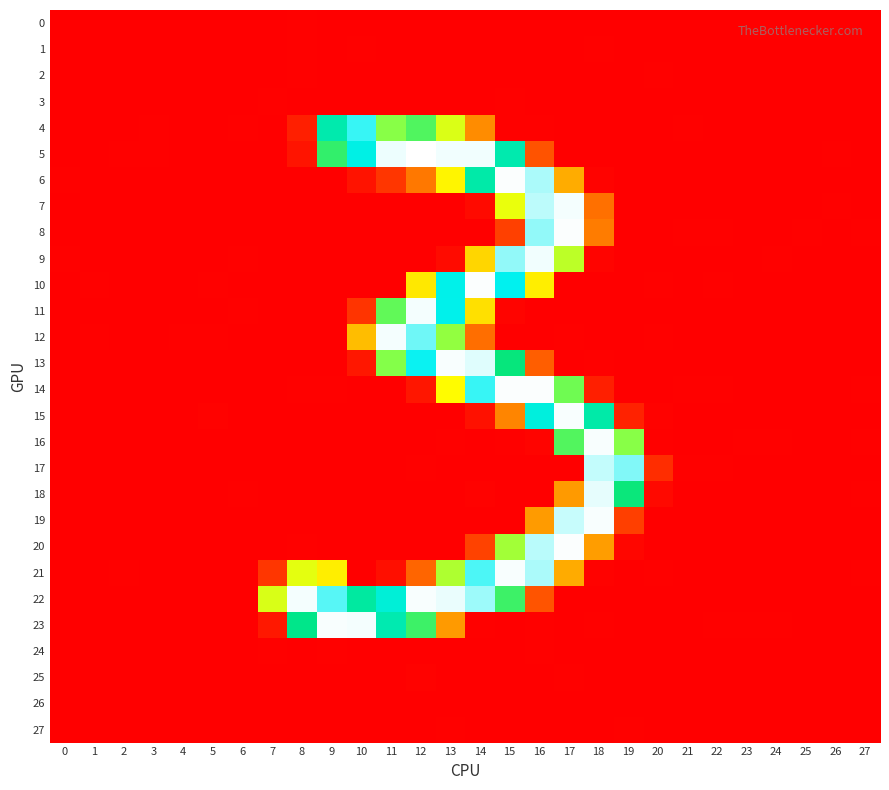

Reading left to right, extract all data points from this chart.

0: 0=0.1	1=0.0	2=-0.0	3=-0.1	4=0.0	5=-0.0	6=0.0	7=-0.5	8=0.6	9=-0.6	10=0.4	11=0.0	12=0.0	13=-0.4	14=0.4	15=0.1	16=0.1	17=-0.1	18=-0.5	19=0.2	20=-0.5	21=0.0	22=0.0	23=0.1	24=0.1	25=-0.0	26=-0.1	27=0.0
1: 0=0.2	1=0.0	2=0.0	3=-0.1	4=0.1	5=0.0	6=0.1	7=0.2	8=0.5	9=-1.1	10=0.9	11=-0.4	12=-0.1	13=-0.5	14=0.3	15=-0.1	16=0.1	17=-0.1	18=0.6	19=-0.4	20=-1.1	21=-0.1	22=-0.1	23=0.1	24=0.2	25=-0.1	26=-0.1	27=0.1
2: 0=-0.0	1=-0.0	2=-0.0	3=-0.1	4=-0.1	5=-0.1	6=-0.1	7=-0.7	8=0.7	9=0.3	10=0.2	11=-0.2	12=0.2	13=-0.4	14=0.1	15=-0.0	16=0.2	17=-0.1	18=-0.4	19=-0.2	20=0.9	21=0.2	22=0.2	23=0.0	24=-0.0	25=0.0	26=-0.0	27=-0.1
3: 0=-0.0	1=-0.0	2=-0.0	3=0.0	4=-0.0	5=-0.0	6=-0.0	7=0.6	8=-0.4	9=0.2	10=-0.1	11=0.1	12=0.5	13=-0.2	14=0.0	15=0.5	16=0.3	17=0.5	18=0.3	19=0.1	20=0.2	21=0.0	22=0.0	23=0.0	24=-0.0	25=0.0	26=0.0	27=-0.0
4: 0=0.2	1=0.2	2=-0.1	3=0.6	4=-0.1	5=0.0	6=0.9	7=-0.1	8=15.4	9=196.3	10=226.3	11=143.1	12=159.1	13=119.8	14=67.1	15=0.9	16=0.6	17=-0.1	18=-0.1	19=-0.1	20=0.4	21=0.5	22=0.2	23=0.4	24=0.1	25=0.1	26=0.3	27=0.0
5: 0=-0.8	1=0.3	2=0.6	3=0.8	4=0.0	5=0.2	6=-0.2	7=-0.3	8=10.1	9=167.5	10=214.2	11=252.3	12=254.9	13=253.0	14=252.7	15=197.2	16=40.0	17=-0.2	18=-0.0	19=-0.2	20=0.3	21=0.0	22=-0.2	23=-0.7	24=-0.7	25=0.2	26=0.6	27=0.1
6: 0=0.8	1=0.5	2=-0.1	3=-0.4	4=0.3	5=0.2	6=0.4	7=0.0	8=-0.4	9=0.3	10=9.6	11=26.4	12=57.6	13=106.0	14=195.0	15=254.3	16=242.8	17=79.9	18=1.8	19=0.3	20=0.3	21=0.2	22=0.3	23=0.1	24=0.4	25=-0.6	26=-0.5	27=0.0
7: 0=-1.0	1=0.2	2=0.1	3=0.2	4=-0.0	5=0.3	6=0.0	7=-0.0	8=-0.0	9=-0.4	10=0.2	11=-0.2	12=0.1	13=-0.5	14=5.3	15=115.2	16=245.3	17=253.3	18=53.4	19=-0.1	20=-0.5	21=-0.9	22=-0.1	23=-0.2	24=-0.6	25=0.4	26=1.0	27=0.1
8: 0=0.1	1=-0.3	2=-0.3	3=-0.3	4=0.2	5=0.3	6=-0.2	7=-0.1	8=-0.7	9=-0.3	10=0.5	11=-0.8	12=0.1	13=-0.8	14=0.3	15=31.4	16=239.3	17=254.1	18=59.7	19=-0.1	20=-0.3	21=0.5	22=0.6	23=0.2	24=0.2	25=0.7	26=-0.2	27=0.6
9: 0=0.5	1=0.4	2=0.3	3=-0.0	4=0.1	5=-0.5	6=0.6	7=0.0	8=0.1	9=0.0	10=0.3	11=0.3	12=-0.0	13=5.9	14=94.9	15=239.4	16=252.9	17=128.2	18=2.2	19=-0.1	20=-0.4	21=-0.1	22=-0.2	23=0.3	24=0.6	25=-0.5	26=0.2	27=-0.2
10: 0=-0.0	1=0.6	2=-0.7	3=-0.4	4=-0.3	5=0.5	6=0.1	7=-0.2	8=0.4	9=0.2	10=0.3	11=-0.0	12=101.2	13=215.7	14=254.1	15=217.5	16=103.6	17=0.1	18=-0.1	19=0.2	20=0.5	21=-0.3	22=0.7	23=0.2	24=-0.5	25=-0.4	26=0.2	27=-0.0
11: 0=0.3	1=0.1	2=-0.3	3=-0.2	4=-0.2	5=-0.3	6=0.8	7=0.4	8=-0.1	9=-0.2	10=25.2	11=154.1	12=253.5	13=216.4	14=98.4	15=2.4	16=-0.3	17=-0.6	18=0.2	19=-0.0	20=-0.2	21=-0.3	22=-0.1	23=0.5	24=0.1	25=-0.2	26=0.2	27=0.2
12: 0=-0.1	1=0.5	2=0.4	3=-0.4	4=0.5	5=0.5	6=-0.4	7=-0.2	8=0.1	9=0.3	10=85.9	11=253.5	12=234.1	13=140.4	14=52.4	15=0.2	16=-0.0	17=0.6	18=-0.8	19=0.4	20=0.7	21=-0.1	22=-0.1	23=-0.8	24=-0.1	25=-0.2	26=-0.3	27=0.2
13: 0=0.2	1=-0.2	2=0.1	3=-0.2	4=-0.1	5=-0.6	6=-0.0	7=-0.1	8=0.1	9=0.1	10=11.3	11=144.1	12=219.8	13=253.8	14=250.0	15=180.2	16=45.2	17=-0.4	18=0.7	19=-0.7	20=-1.4	21=0.2	22=-0.0	23=0.2	24=0.2	25=0.0	26=-0.1	27=0.3
14: 0=0.3	1=-0.1	2=-0.2	3=-0.5	4=0.3	5=0.3	6=-0.7	7=0.2	8=0.5	9=0.9	10=-0.8	11=0.3	12=10.8	13=108.5	14=226.5	15=254.2	16=254.4	17=150.2	18=15.0	19=-0.1	20=-0.9	21=0.8	22=0.8	23=0.0	24=0.2	25=0.4	26=-0.6	27=0.6
15: 0=-0.6	1=0.2	2=0.3	3=0.1	4=-0.2	5=1.1	6=-0.0	7=-0.0	8=-0.2	9=0.3	10=0.3	11=0.2	12=0.2	13=-0.8	14=8.6	15=63.6	16=211.9	17=253.7	18=195.2	19=16.6	20=1.3	21=-0.6	22=-0.3	23=-0.8	24=-0.6	25=-0.6	26=0.2	27=-0.3
16: 0=0.4	1=-0.4	2=0.1	3=-0.1	4=-0.1	5=-0.6	6=0.2	7=-0.2	8=-0.1	9=0.5	10=-0.1	11=0.3	12=-0.9	13=0.8	14=-1.1	15=0.7	16=2.1	17=158.8	18=253.7	19=143.4	20=0.7	21=-0.0	22=-0.3	23=0.7	24=0.8	25=0.4	26=-0.2	27=0.6
17: 0=-0.9	1=0.2	2=-0.5	3=-0.1	4=-0.4	5=0.1	6=-0.4	7=-0.6	8=0.1	9=0.1	10=-0.5	11=-0.1	12=0.6	13=-0.2	14=0.4	15=-0.0	16=-0.1	17=0.0	18=246.1	19=236.9	20=21.6	21=0.5	22=0.7	23=-0.1	24=-0.9	25=0.2	26=-0.1	27=-0.2
18: 0=0.3	1=-0.0	2=0.1	3=-0.0	4=0.2	5=0.2	6=0.8	7=0.4	8=-0.6	9=-0.2	10=0.4	11=0.5	12=-0.0	13=-0.7	14=1.1	15=-0.4	16=0.1	17=73.7	18=251.4	19=178.9	20=4.8	21=-0.7	22=-0.6	23=0.2	24=0.5	25=-0.1	26=-0.4	27=0.5
19: 0=0.2	1=-0.3	2=0.3	3=-0.2	4=-0.5	5=-0.2	6=-0.6	7=-0.3	8=0.4	9=-0.3	10=0.4	11=0.2	12=-0.2	13=0.2	14=-0.5	15=0.4	16=73.9	17=246.5	18=253.6	19=30.6	20=-2.0	21=0.5	22=-0.0	23=-0.0	24=0.3	25=-0.3	26=-0.1	27=-0.2
20: 0=-0.2	1=-0.0	2=0.0	3=-0.1	4=-0.1	5=-0.5	6=-0.2	7=-0.8	8=0.5	9=0.2	10=-0.2	11=-0.5	12=-0.2	13=-0.9	14=31.4	15=135.9	16=244.7	17=254.3	18=74.3	19=3.0	20=0.1	21=0.3	22=0.3	23=0.3	24=0.1	25=0.3	26=0.5	27=-0.0
21: 0=-0.5	1=-0.9	2=0.5	3=0.3	4=-0.1	5=0.4	6=0.3	7=26.3	8=117.0	9=103.6	10=0.4	11=7.8	12=48.5	13=132.1	14=229.2	15=253.6	16=242.8	17=79.4	18=1.4	19=-0.0	20=0.8	21=-0.6	22=-0.4	23=-0.4	24=-0.1	25=0.2	26=-0.2	27=0.5
22: 0=0.1	1=-0.4	2=-0.3	3=0.1	4=-0.3	5=0.0	6=-0.2	7=120.2	8=253.3	9=231.1	10=192.7	11=209.8	12=253.6	13=252.0	14=240.6	15=164.8	16=40.4	17=0.3	18=-0.4	19=0.1	20=0.1	21=0.5	22=0.3	23=-0.4	24=0.3	25=0.0	26=0.2	27=-0.1
23: 0=0.4	1=0.3	2=0.4	3=-0.7	4=0.1	5=-0.1	6=-0.2	7=11.7	8=185.3	9=253.7	10=253.1	11=197.6	12=164.8	13=73.3	14=0.6	15=-0.5	16=0.6	17=0.1	18=0.5	19=0.1	20=-0.7	21=0.1	22=0.9	23=0.6	24=0.8	25=-0.2	26=-0.5	27=0.3
24: 0=0.1	1=-0.0	2=0.1	3=0.1	4=0.1	5=0.2	6=0.3	7=0.6	8=-0.3	9=0.9	10=-0.5	11=0.0	12=-0.5	13=-0.0	14=-0.0	15=0.0	16=0.5	17=-0.0	18=-0.1	19=0.2	20=-1.6	21=-0.3	22=-0.3	23=-0.0	24=0.1	25=-0.0	26=-0.0	27=0.1
25: 0=0.2	1=-0.0	2=-0.0	3=-0.0	4=0.0	5=-0.1	6=0.1	7=0.3	8=0.4	9=-0.1	10=0.3	11=-1.0	12=1.0	13=-0.5	14=0.0	15=-0.1	16=-0.1	17=0.5	18=-0.4	19=0.2	20=-0.7	21=0.0	22=-0.0	23=0.1	24=0.2	25=-0.0	26=-0.1	27=0.0
26: 0=0.0	1=0.0	2=-0.0	3=-0.0	4=0.0	5=0.0	6=-0.0	7=-0.8	8=-0.1	9=0.0	10=0.3	11=-0.0	12=-0.1	13=0.5	14=0.4	15=-0.2	16=-0.3	17=-0.2	18=-0.4	19=0.2	20=-0.0	21=0.0	22=0.0	23=0.0	24=0.0	25=0.0	26=-0.0	27=0.0
27: 0=-0.1	1=0.0	2=-0.0	3=0.0	4=-0.0	5=0.1	6=-0.0	7=0.5	8=-0.2	9=0.0	10=-0.1	11=-0.2	12=-0.1	13=0.6	14=-0.5	15=-0.2	16=0.1	17=0.2	18=0.1	19=0.6	20=0.3	21=-0.0	22=-0.0	23=-0.1	24=-0.1	25=0.0	26=0.1	27=-0.0